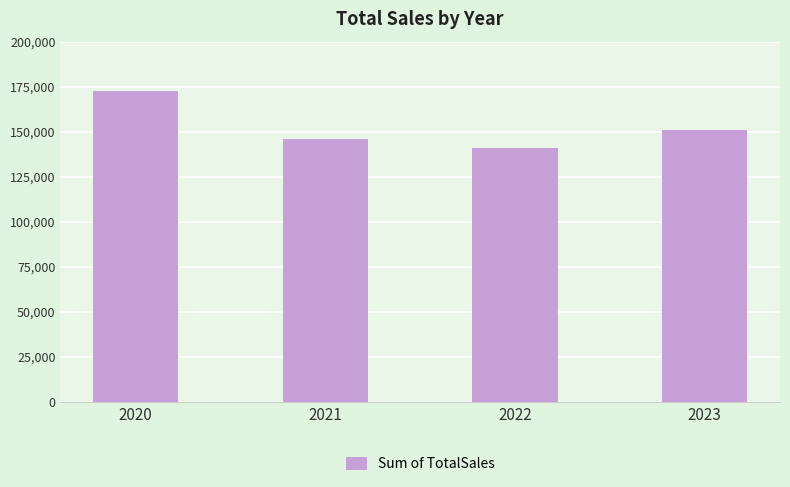

Reading left to right, transcribe all the data shown in this chart.

172540	146100	141032	150811